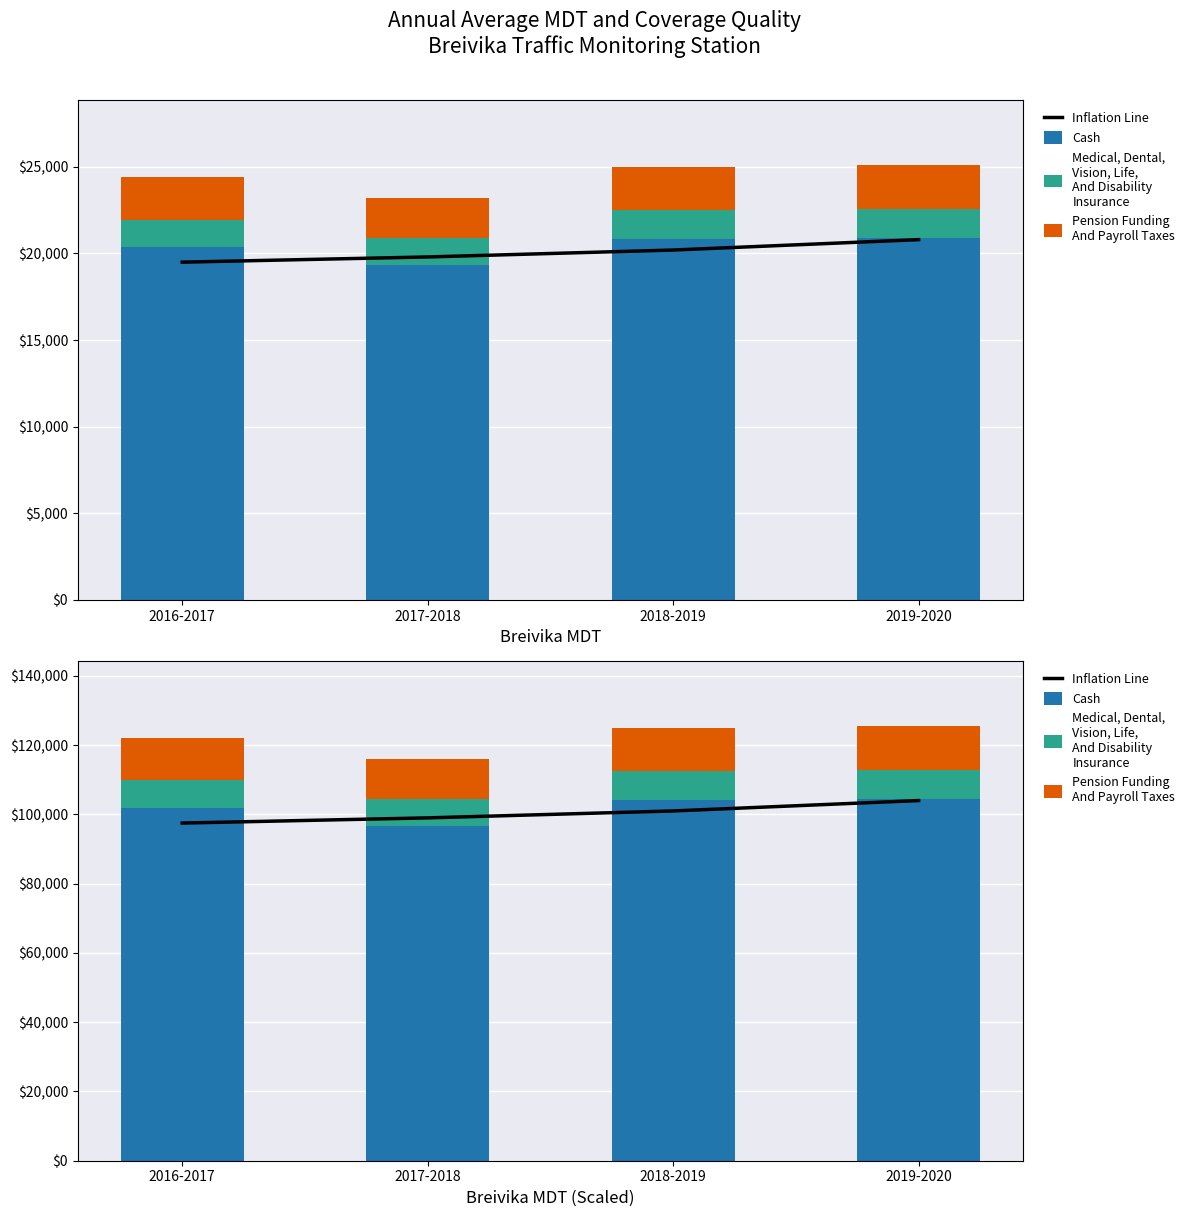

What are all the series names shown in the legend?

Inflation Line, Cash, Medical, Dental,
Vision, Life,
And Disability
Insurance, Pension Funding
And Payroll Taxes